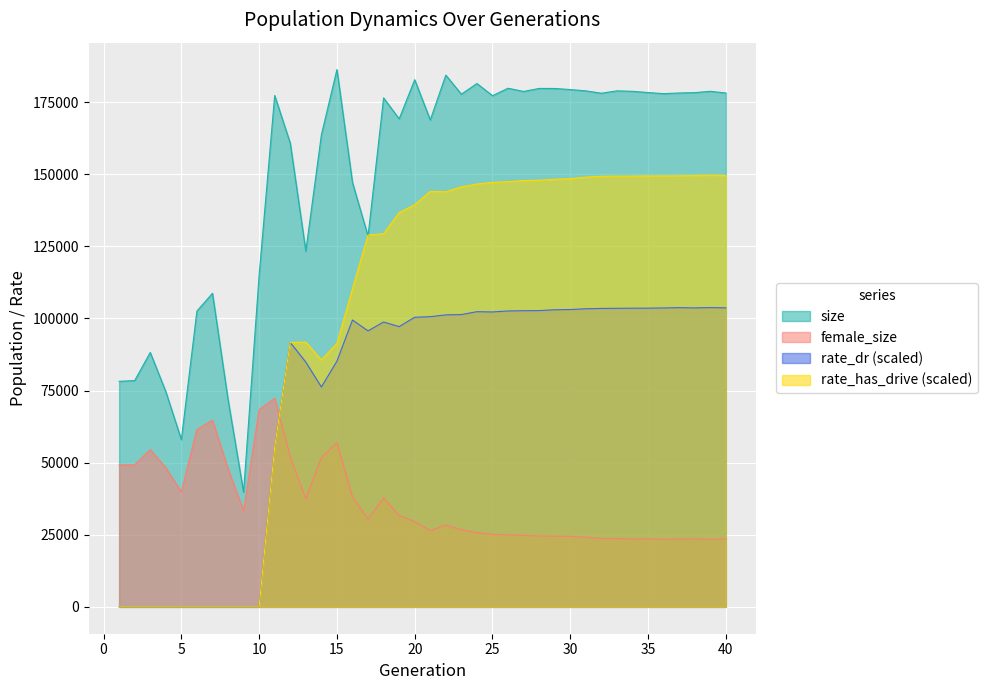

True or false: size and rate_dr (scaled) intersect in this chart.

False